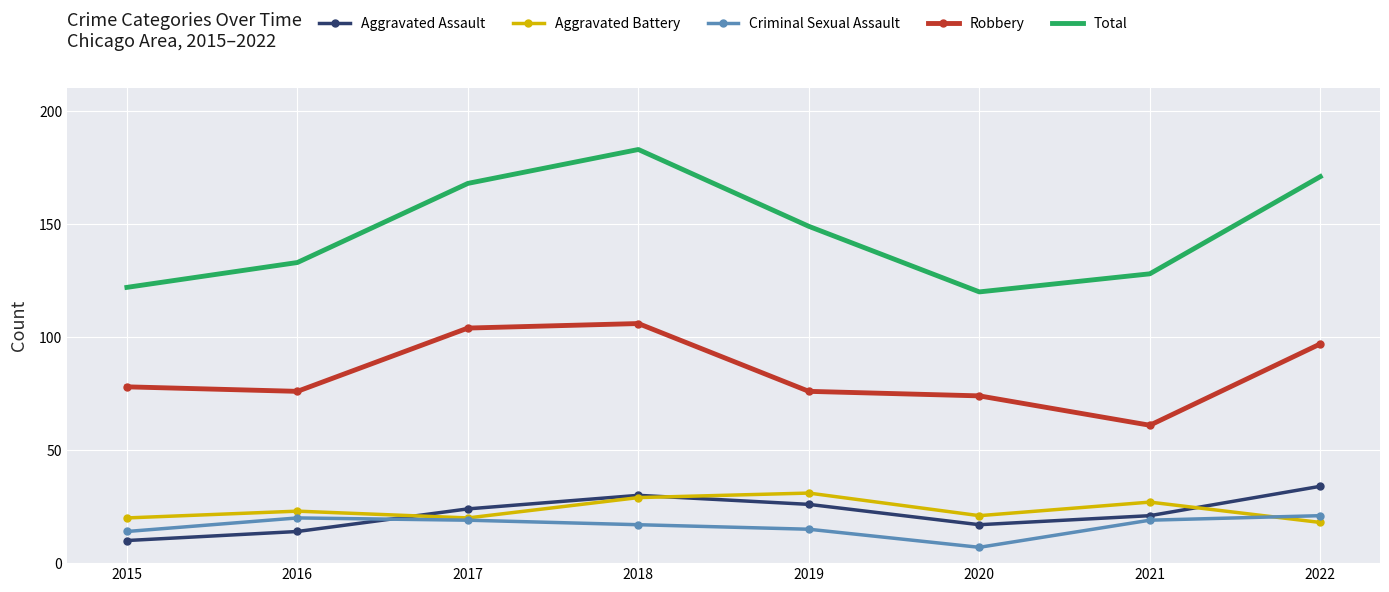

What value does the Aggravated Battery series have at 2022?

18